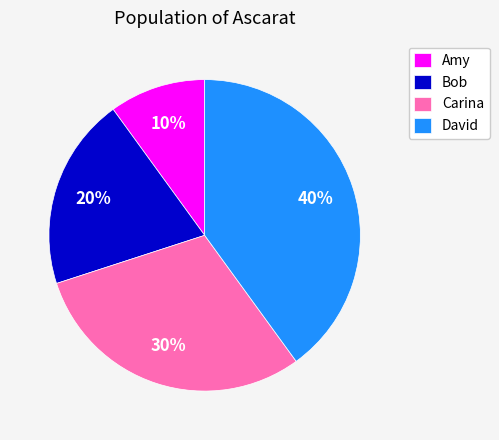

Between Carina and Amy, which is larger?

Carina